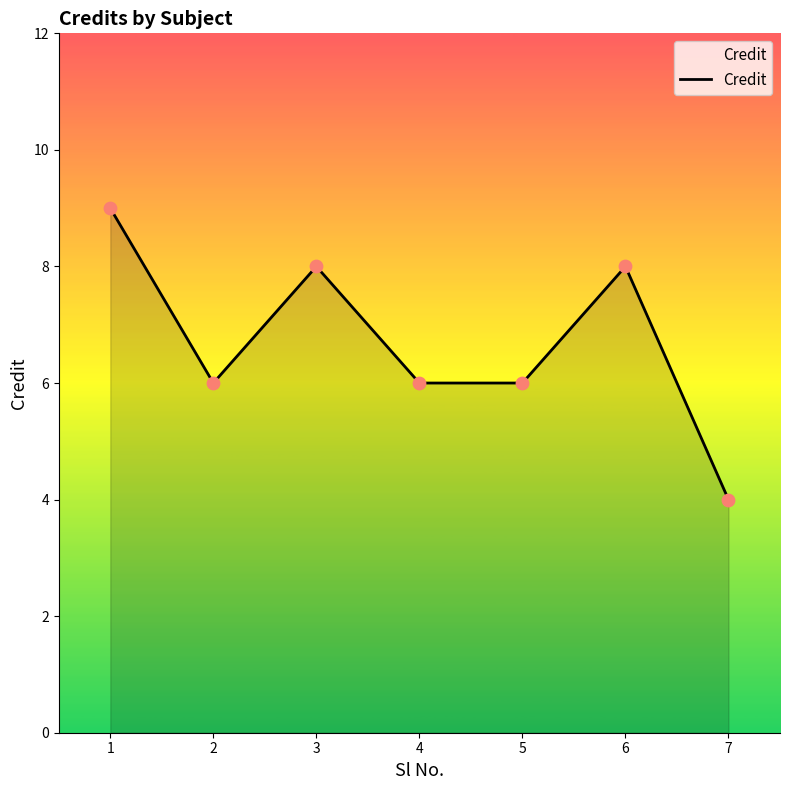

Which has a higher value, 1 or 3?

1